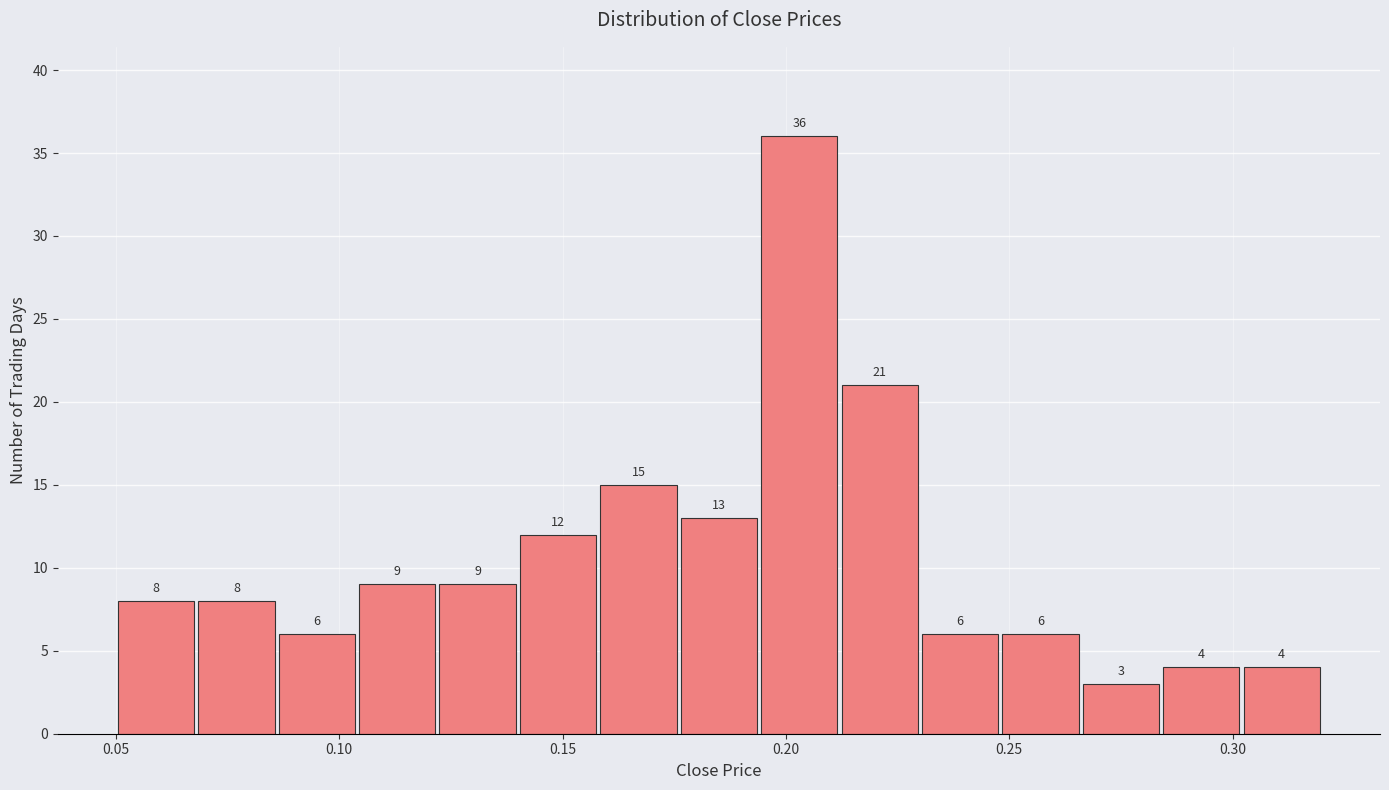

Read against the x-axis, roughly where is the centre of the tallest bar?

0.205